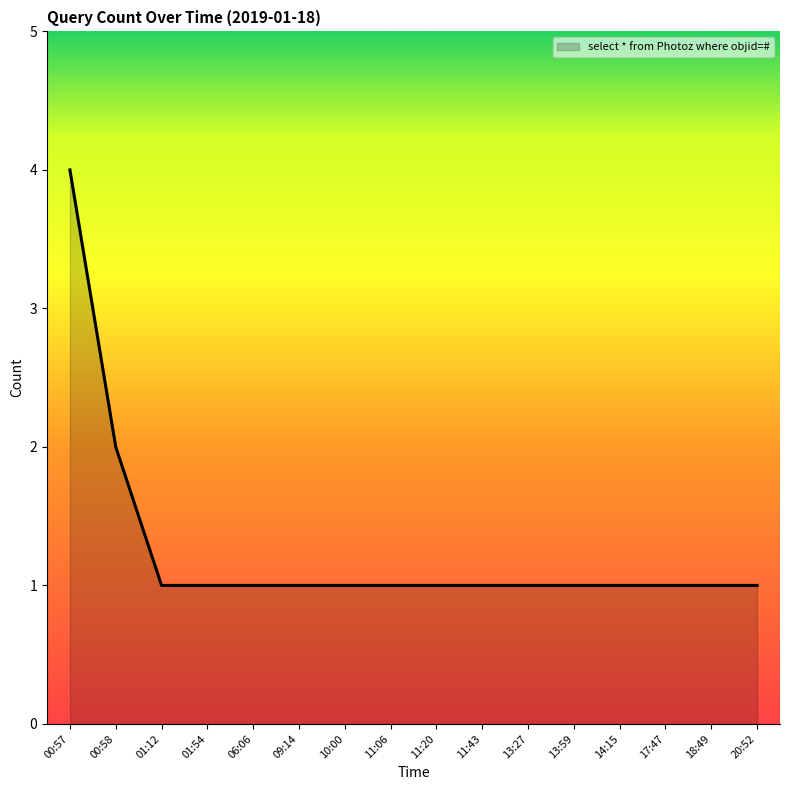

What is the greatest value displayed?

4